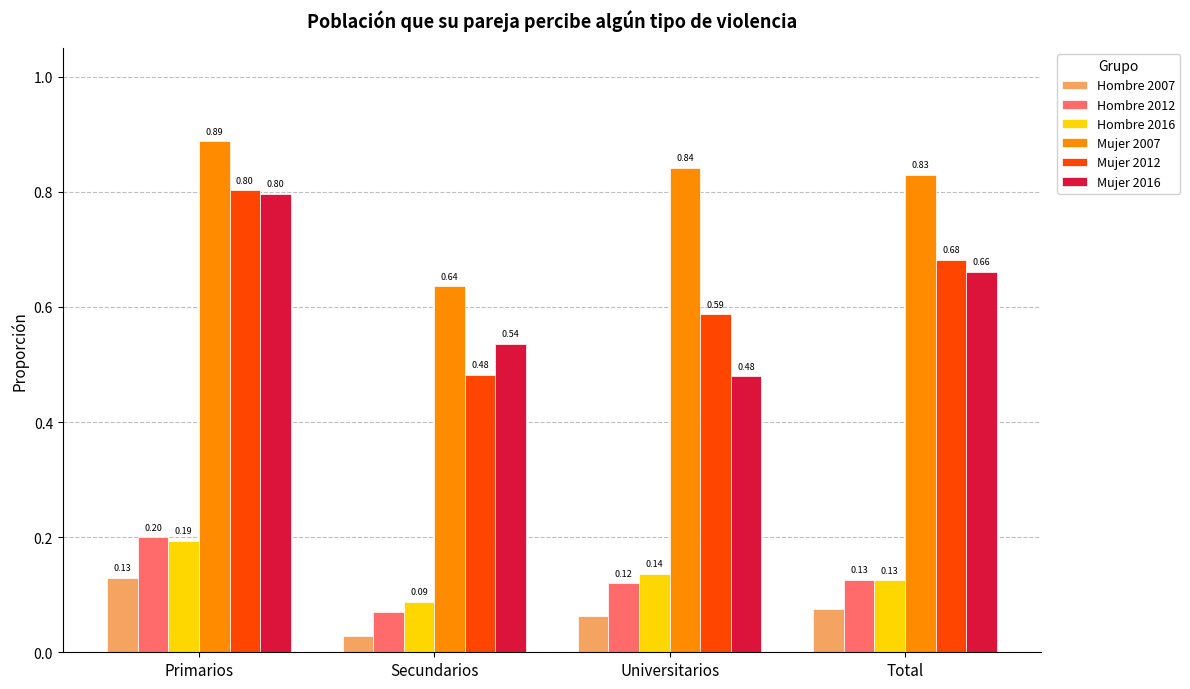

Does the chart contain any negative values?

No